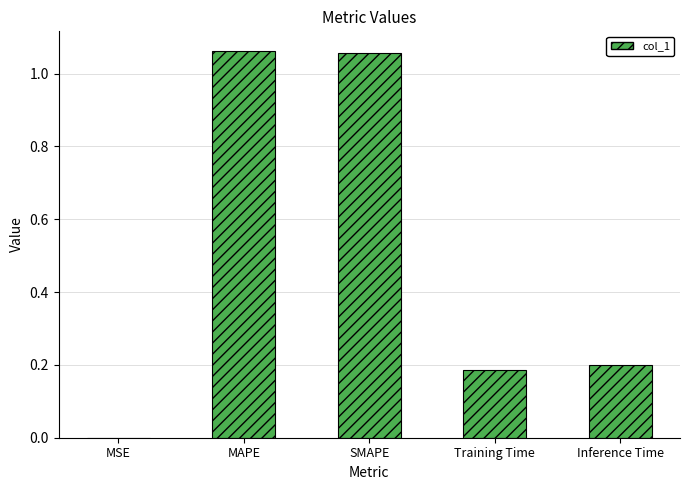

The chart shows a value of 0.2 at SMAPE. True or false?

False